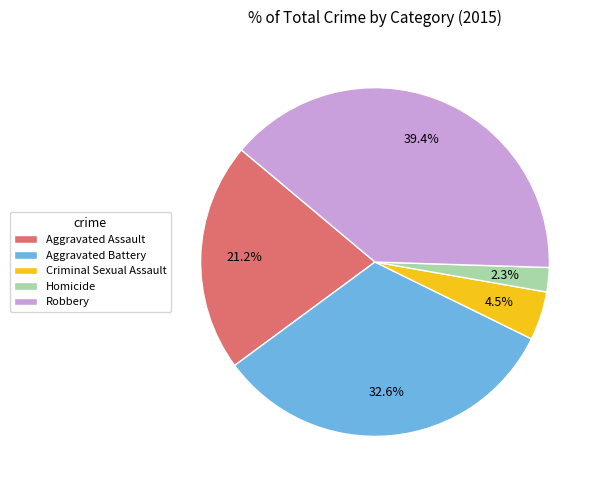

What percentage do Criminal Sexual Assault and Aggravated Battery together represent?

37.1%